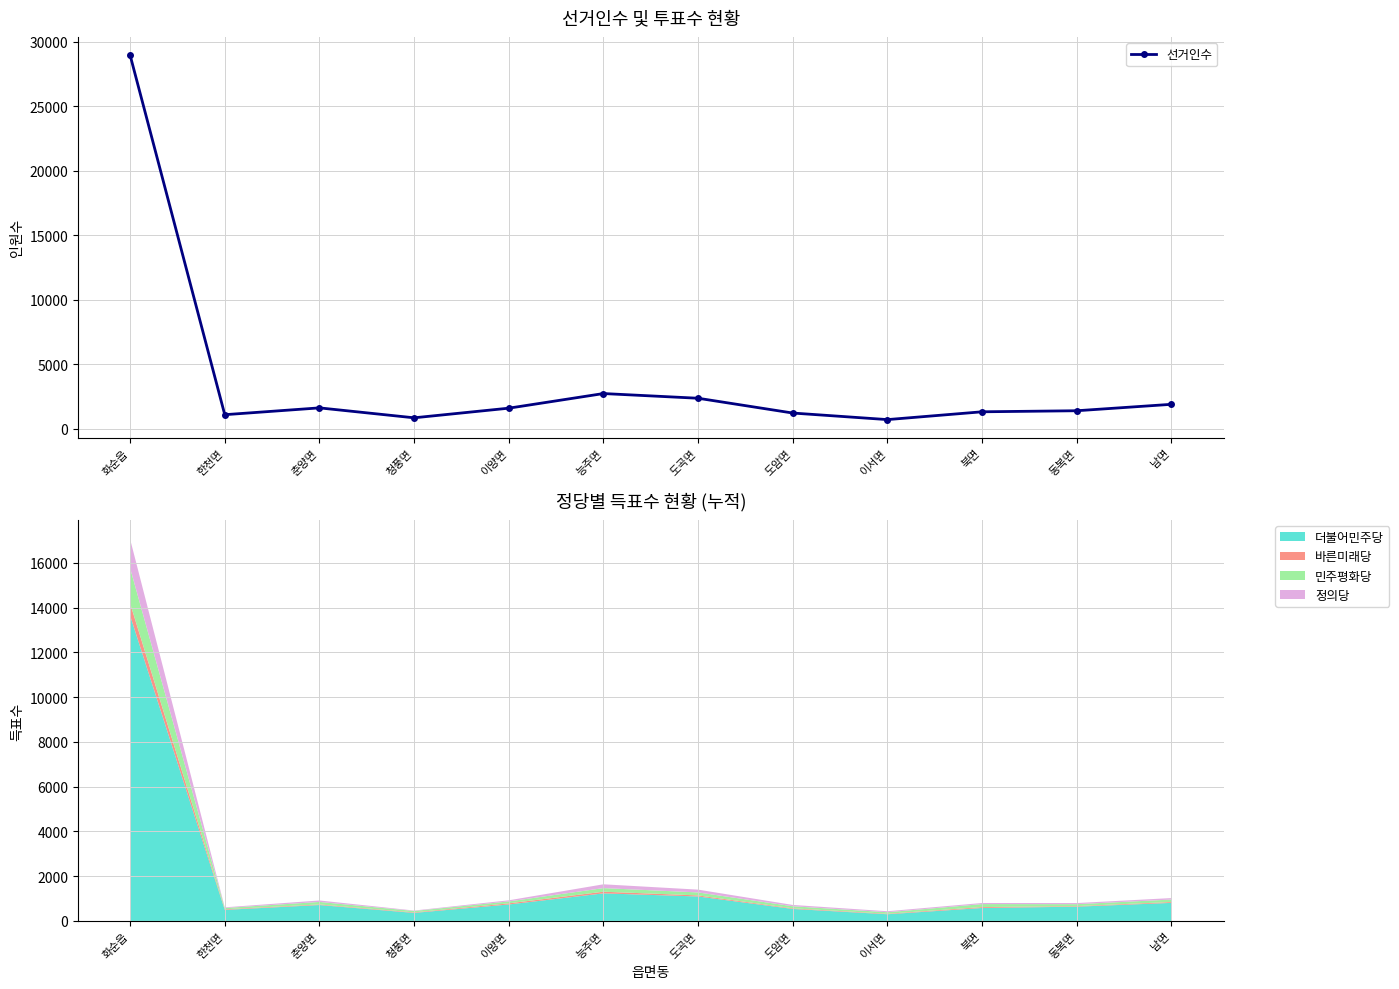

What is the sum of all values?

45890